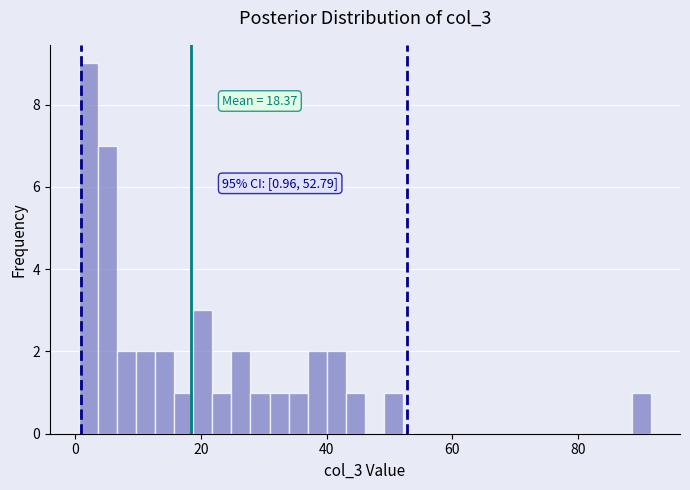

Around what value on the x-axis is the tallest bar? Give the approximate position of its centre, as read against the axis.

2